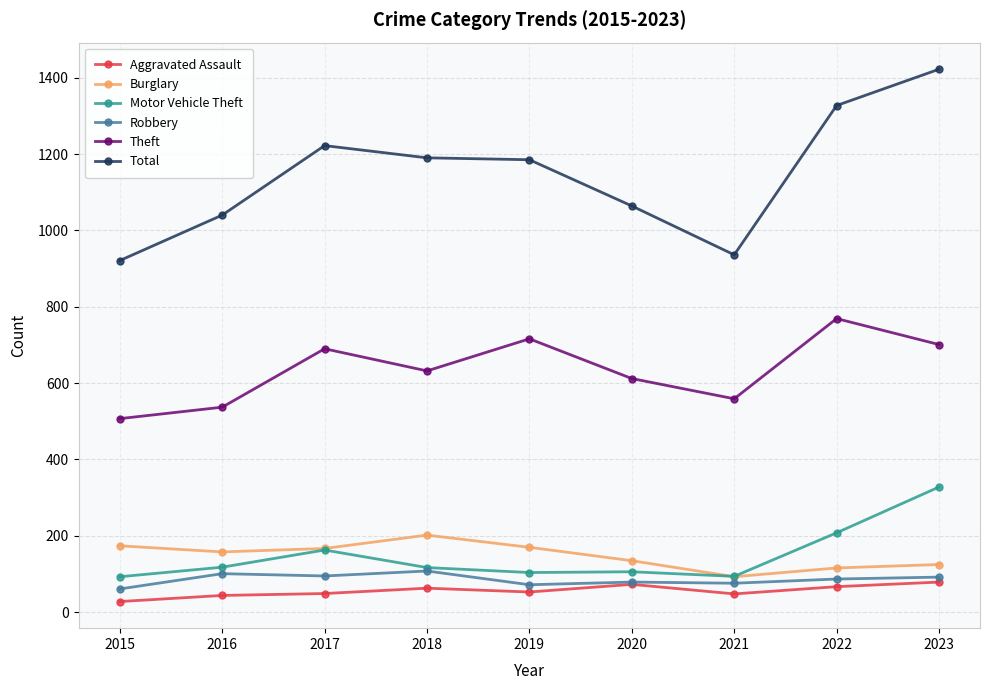

True or false: Robbery and Total intersect in this chart.

False